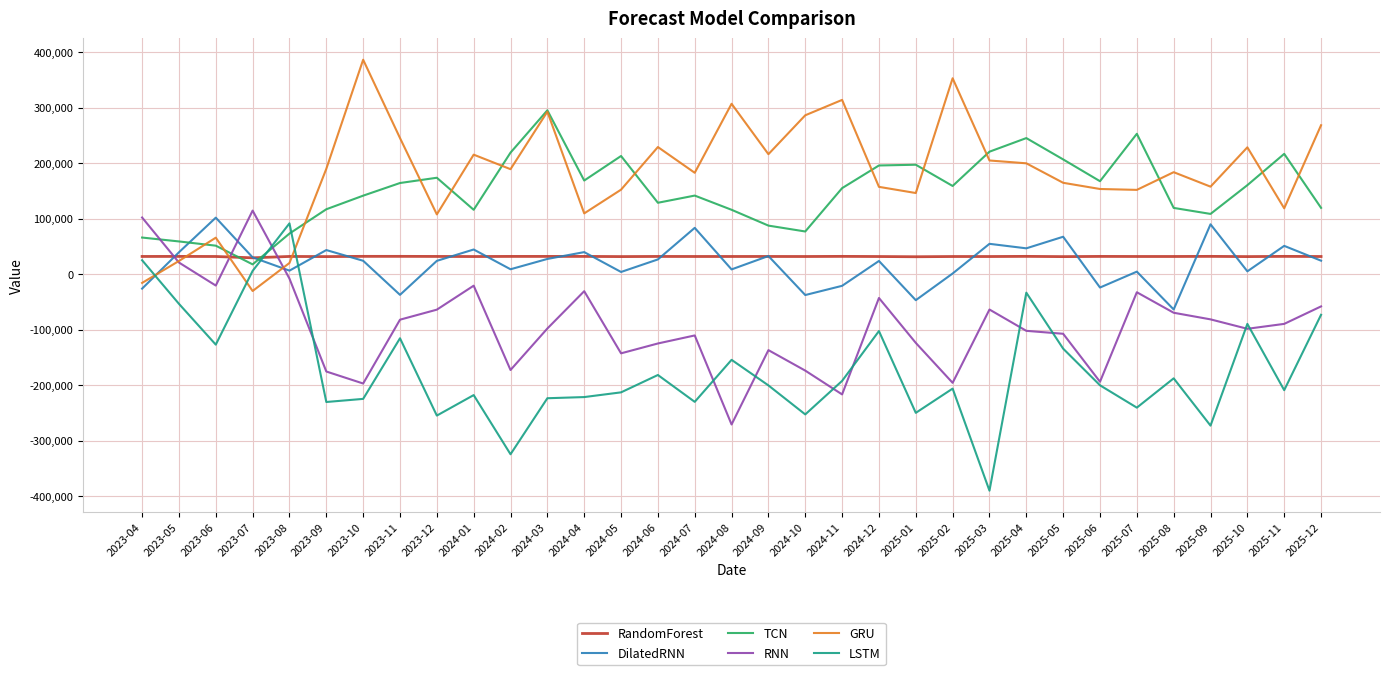

Which label corresponds to the largest value in the chart?

2023-10